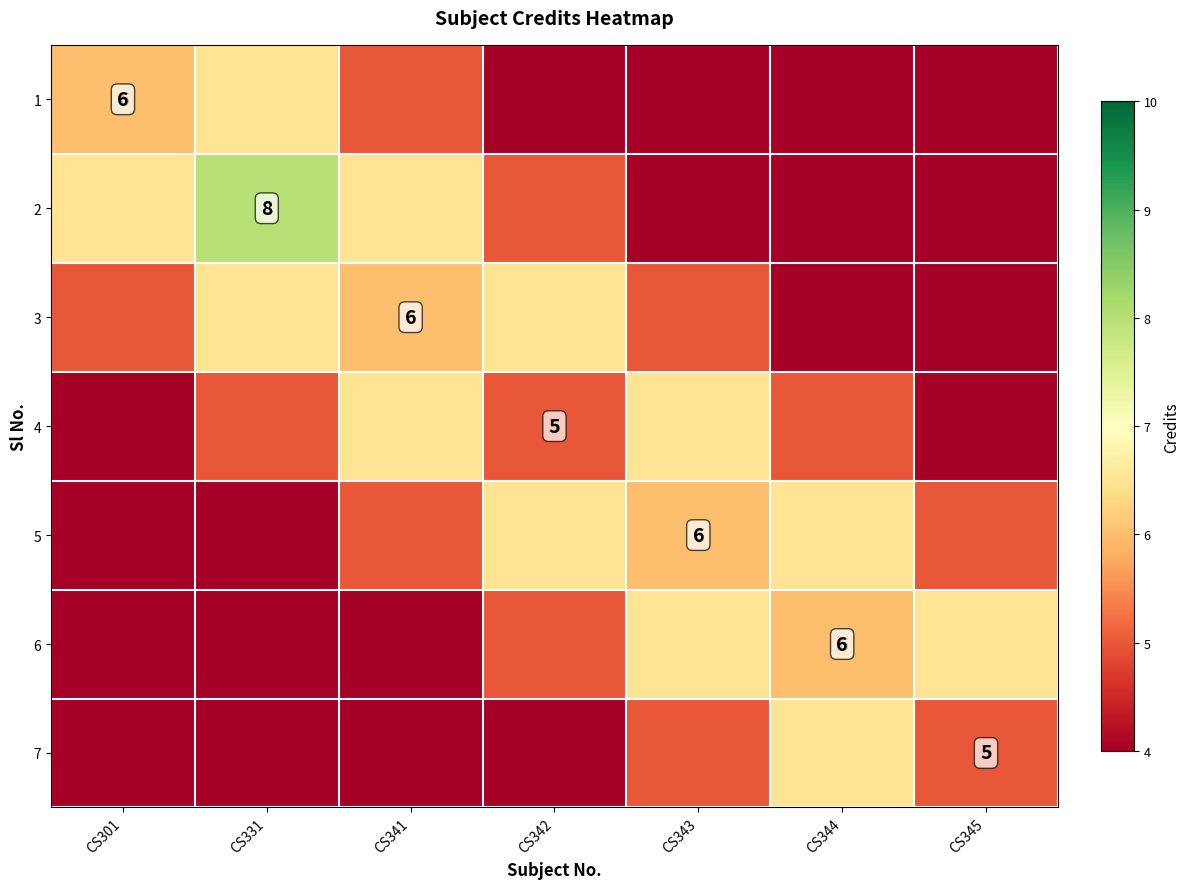

What is the total value across all series at CS342?

36.0